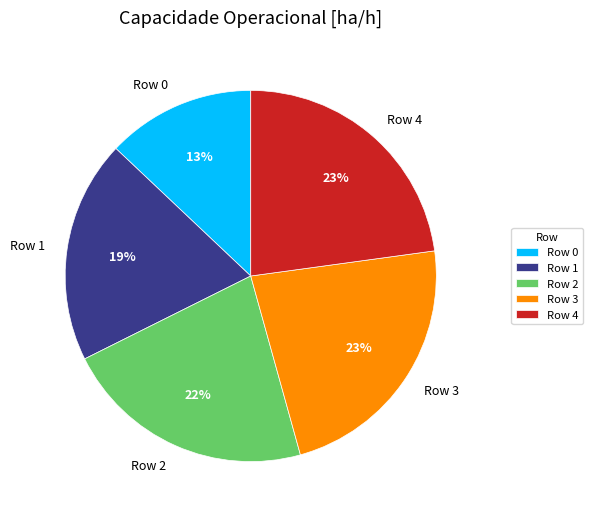

What percentage is the Row 0 slice, to the nearest percent?

13%